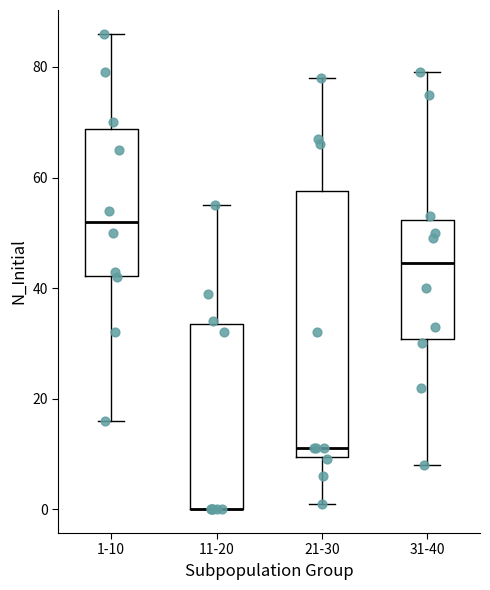

Reading left to right, transcribe this box plot: for each box, give where its median line is, the range the box spans, and where its two whiskers end, as read against the y-axis. The values are not printed on the chart, so give them approximately, as read against the axis.

1-10: median 52, box 42 to 68, whiskers 16 to 86
11-20: median 0 (drawn on the box's lower edge), box 0 to 34, whiskers 0 to 56
21-30: median 12, box 10 to 58, whiskers 2 to 78
31-40: median 44, box 30 to 52, whiskers 8 to 80